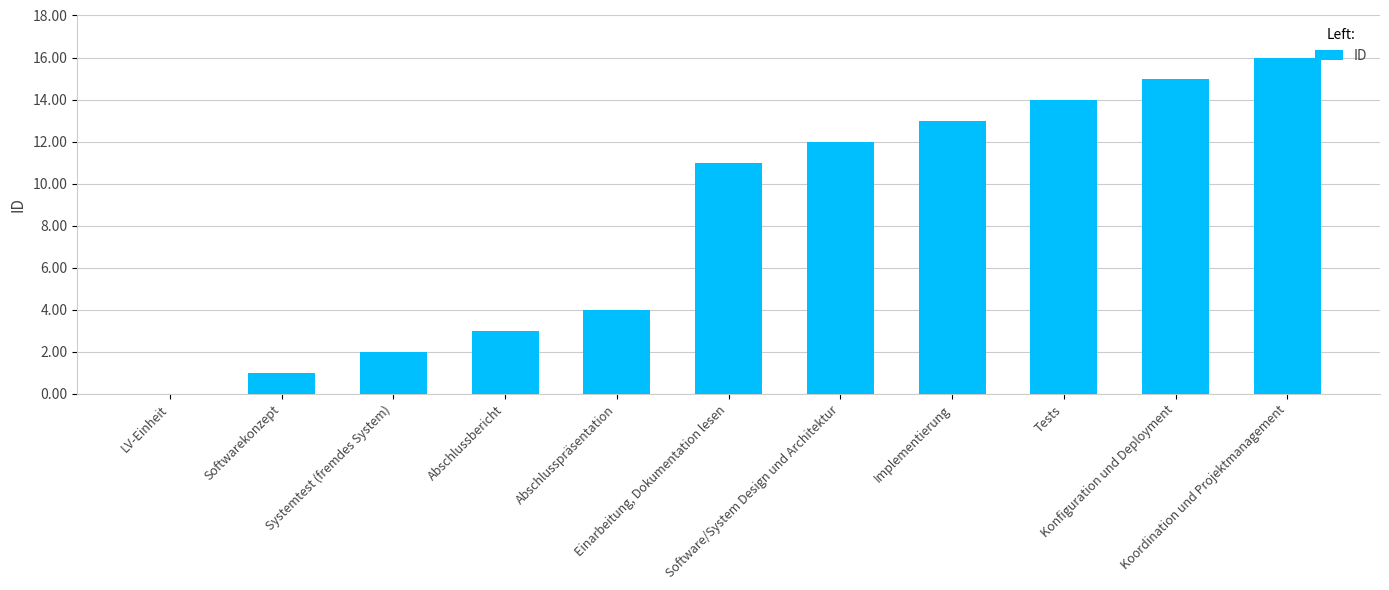

What is the change in value from Implementierung to Koordination und Projektmanagement?

+3